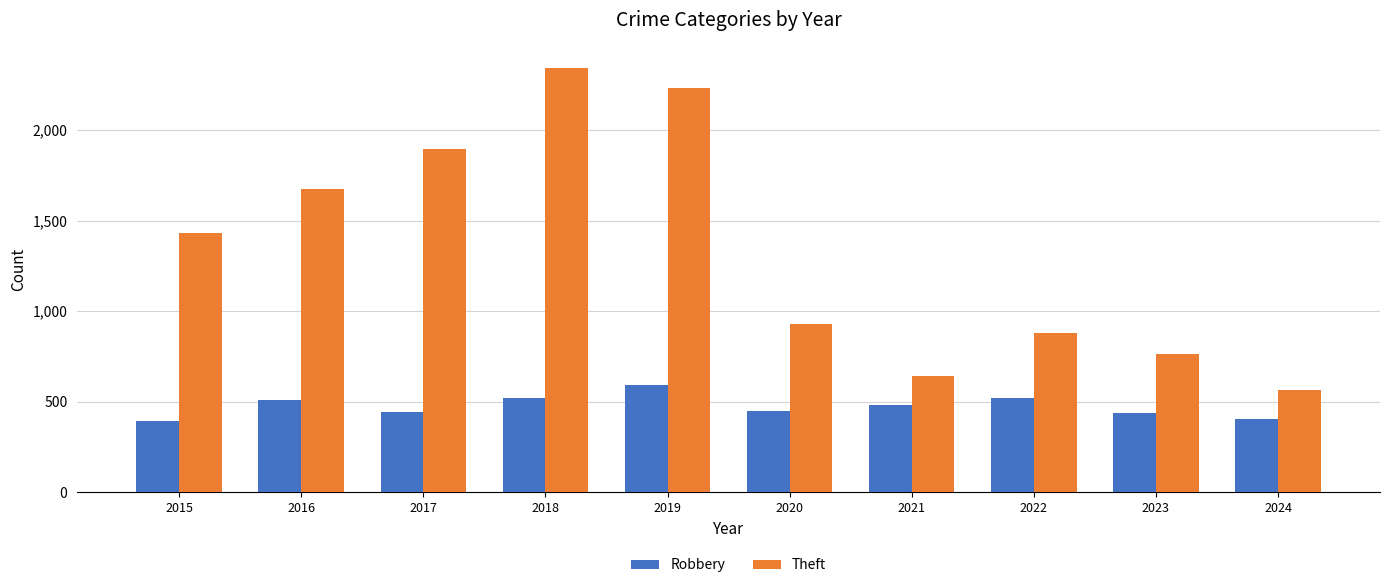

How many groups of bars are there?

10